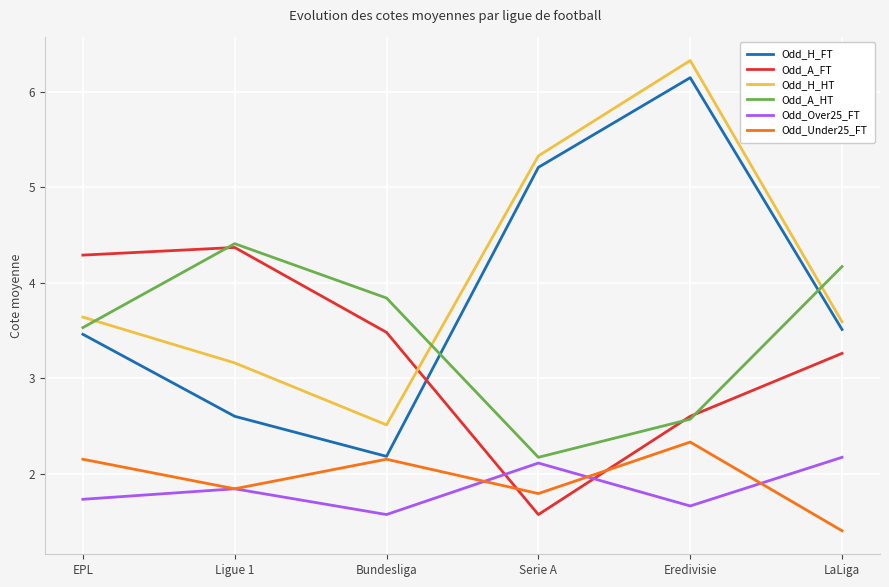

Which series changed the most between Bundesliga and Serie A?

Odd_H_FT